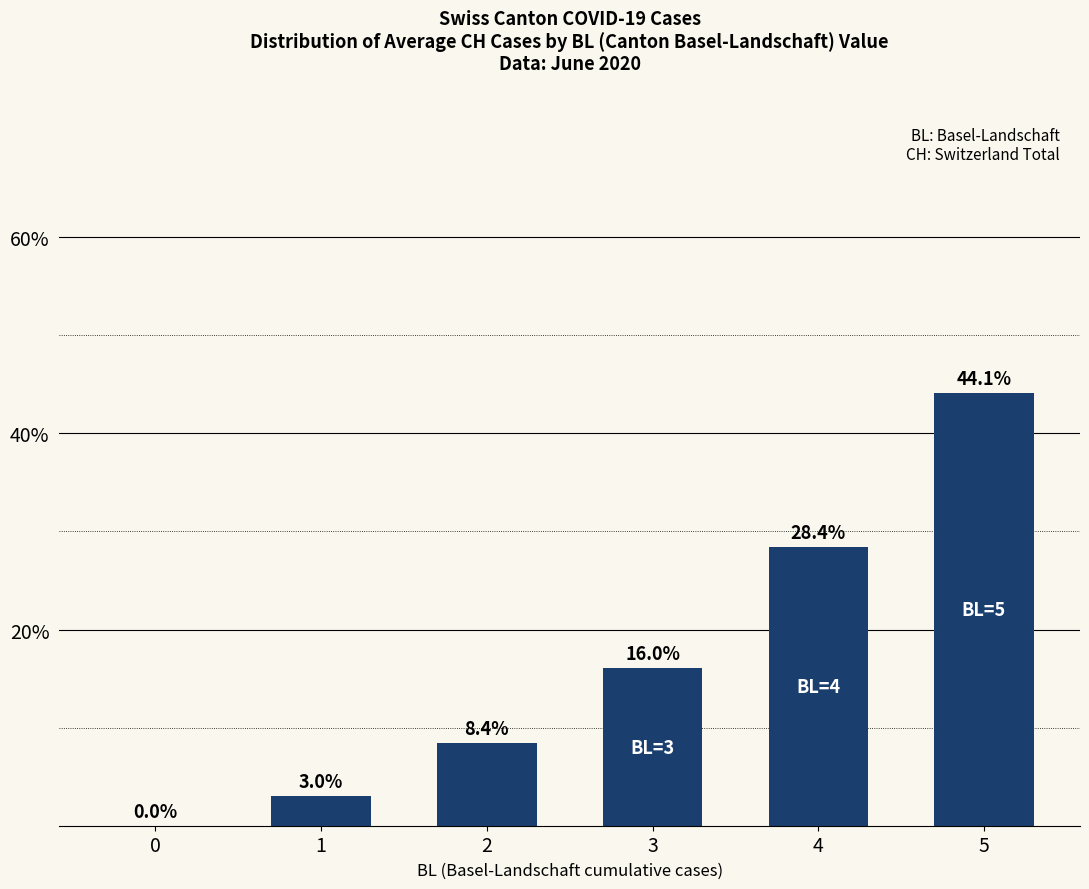

Between 5 and 2, which is larger?

5